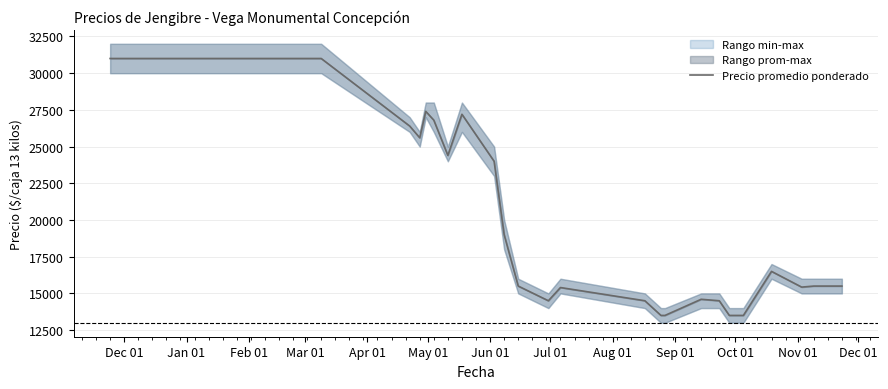

List the labels in order of Precio promedio ponderado value, smallest first.

2021-08-25, 2021-08-27, 2021-09-28, 2021-10-05, 2021-06-30, 2021-08-17, 2021-09-23, 2021-09-14, 2021-07-06, 2021-11-03, 2021-06-15, 2021-11-09, 2021-11-10, 2021-11-23, 2021-10-19, 2021-06-08, 2021-06-03, 2021-05-11, 2021-04-27, 2021-04-22, 2021-05-04, 2021-05-18, 2021-04-30, 2020-11-24, 2021-03-09